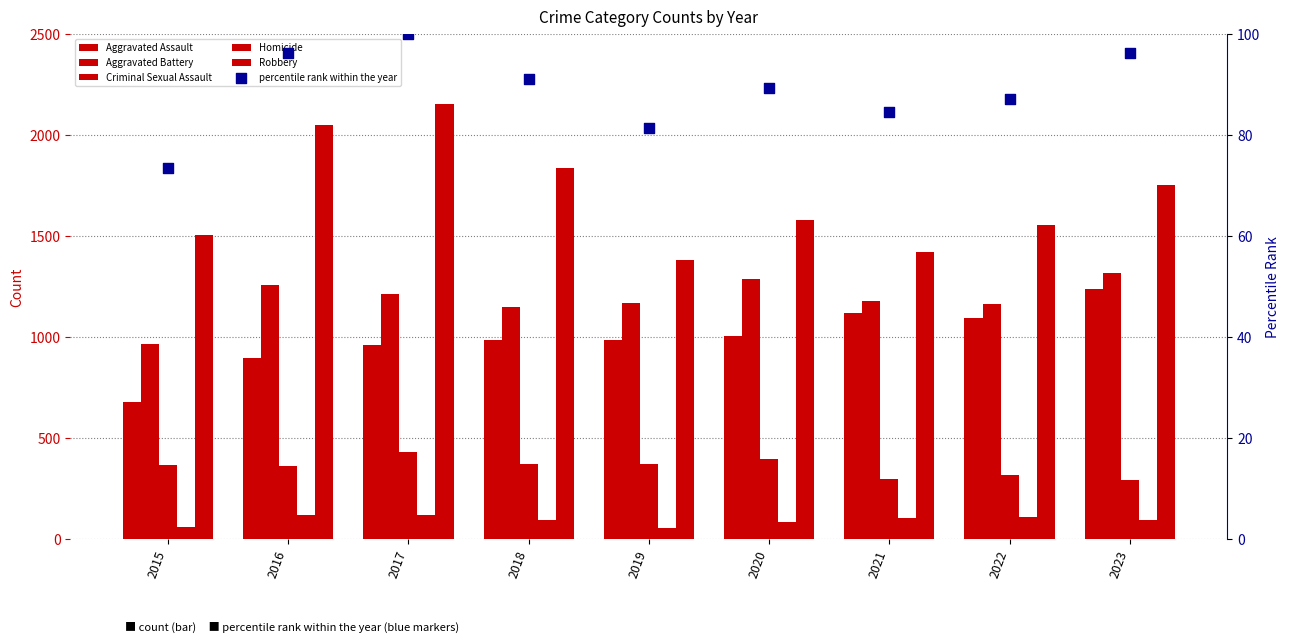

At which category is the sum across all series the highest?

2017